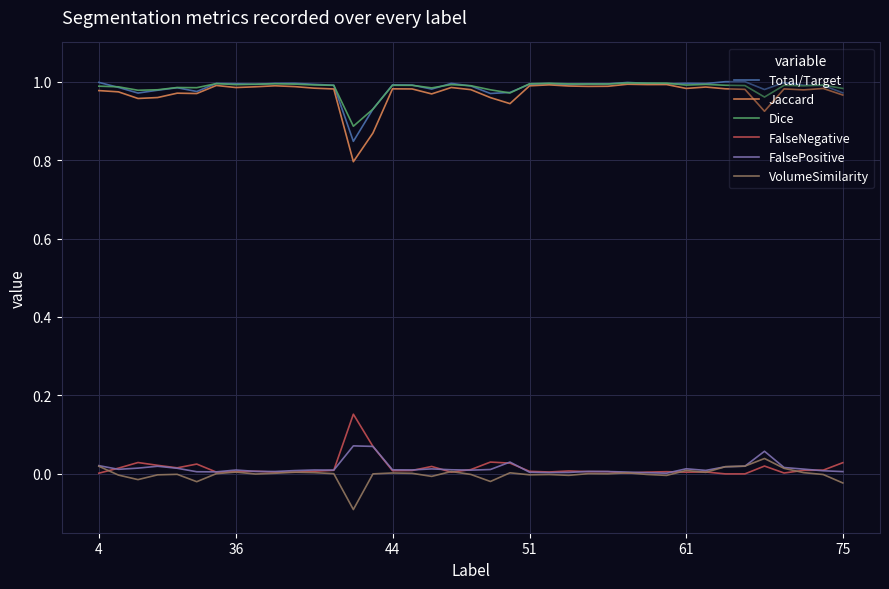

Count the number of data series in this chart.

6